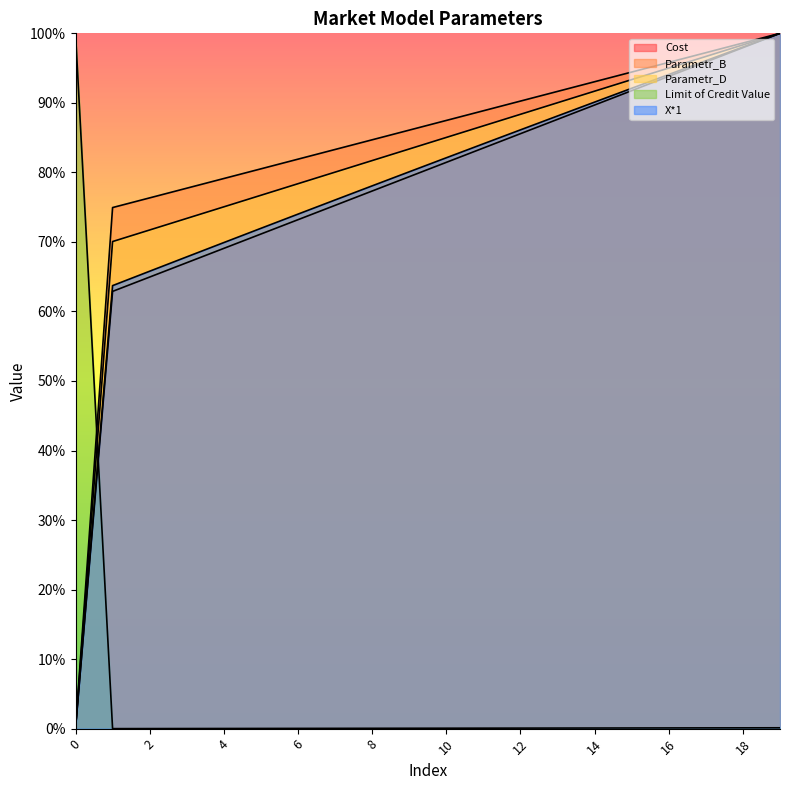

What is the difference between the X*1 values at 7 and 15?

16.1